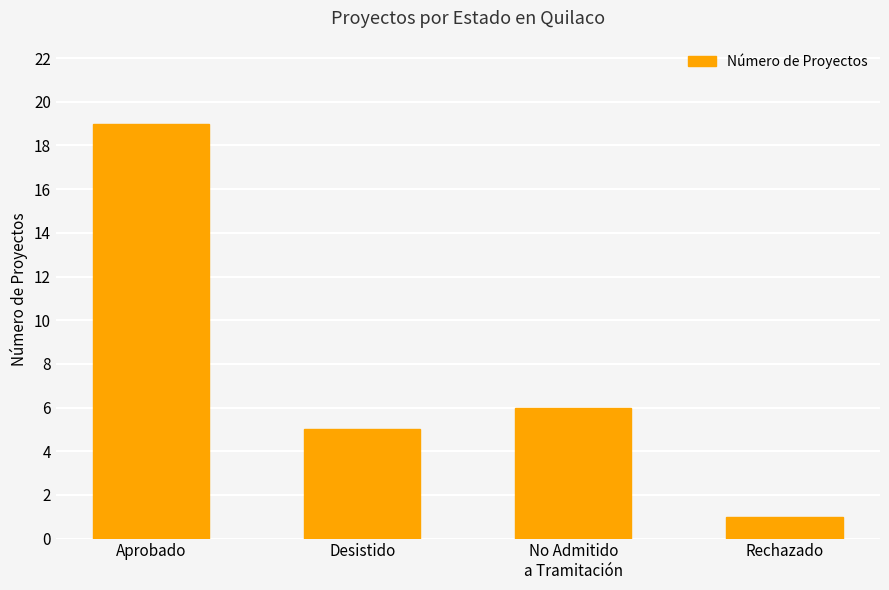

Where does the data first go above 6?

Aprobado